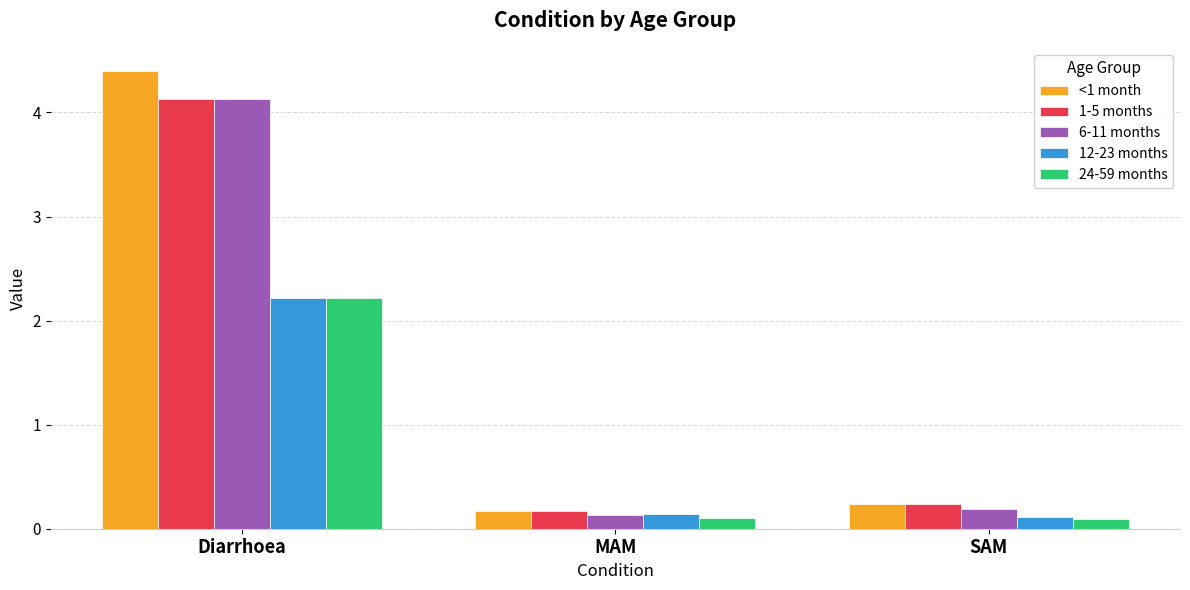

Which series changed the most between Diarrhoea and SAM?

<1 month